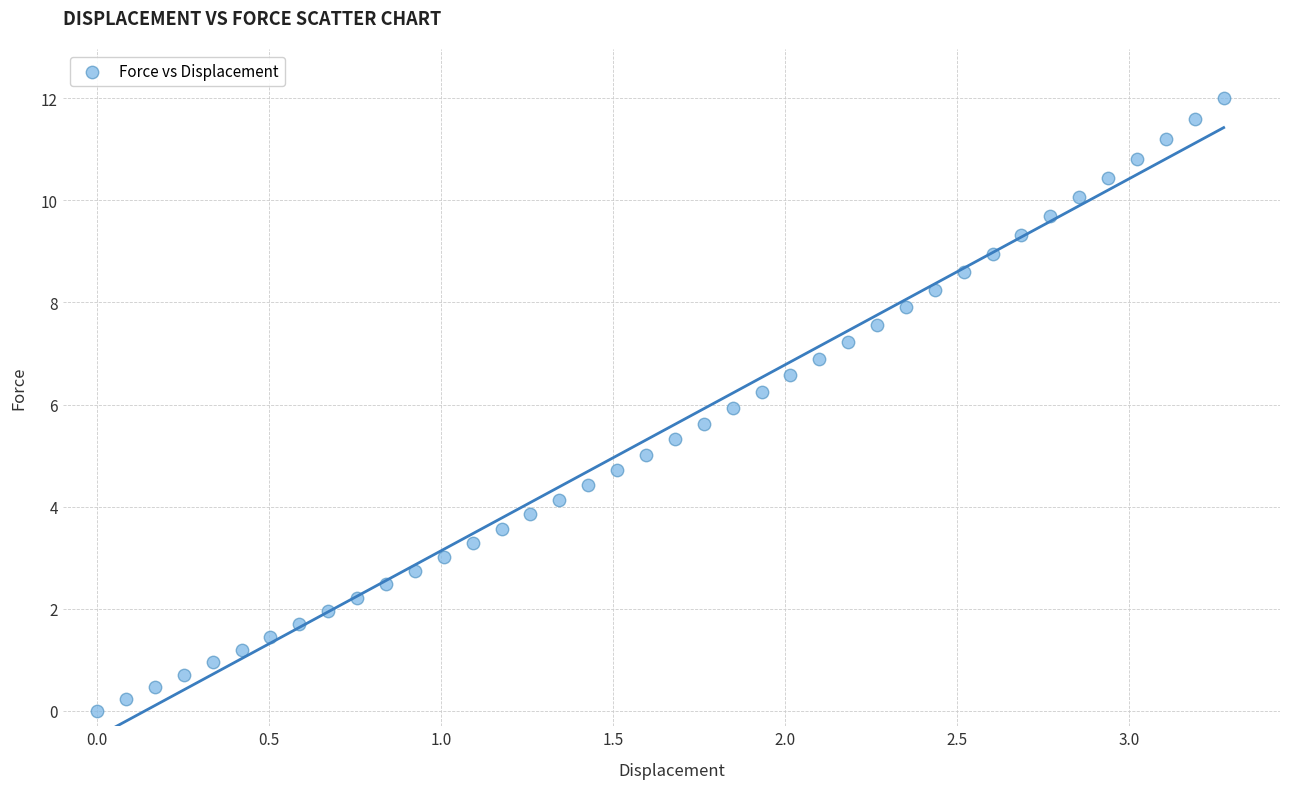

What is the range of Y values (max minus min)?

12.0